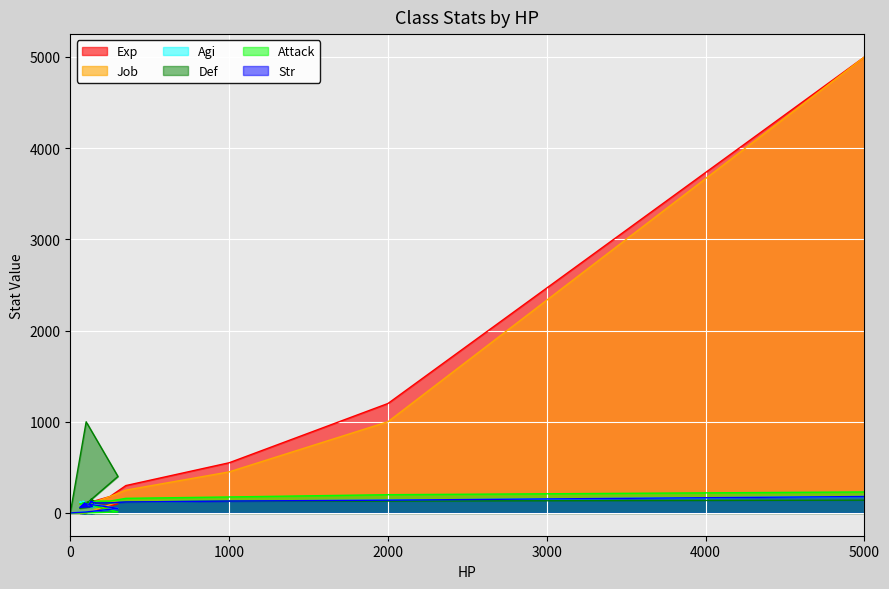

List the series in order of their peak value, lowest first.

Agi, Str, Attack, Def, Exp, Job